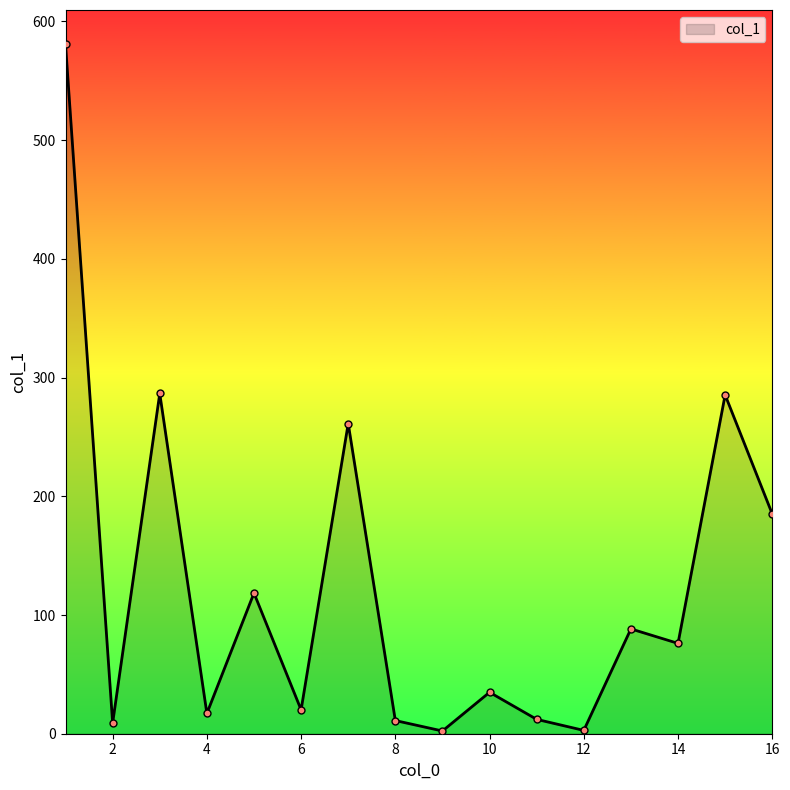

How many lines are shown in the chart?

1